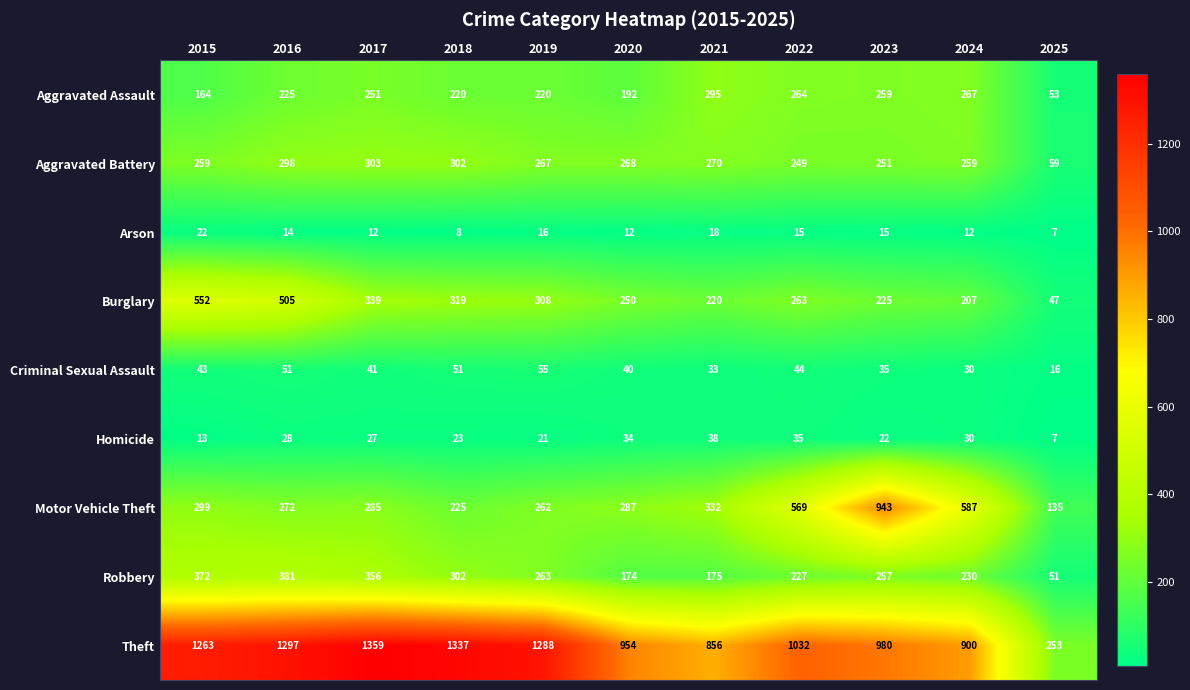

At which label does Criminal Sexual Assault first exceed 41?

2015